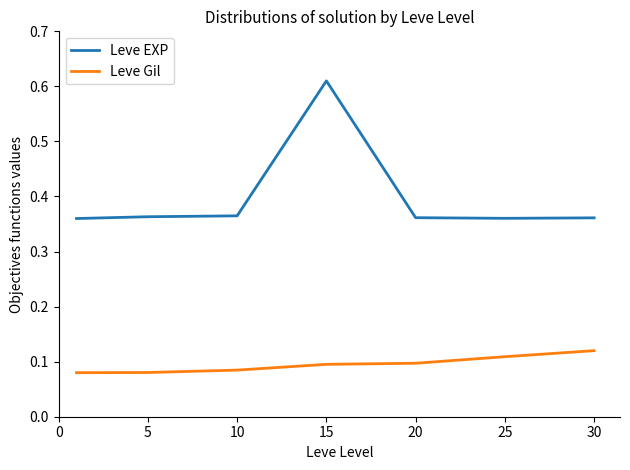

At how many categories does at least one series exceed 0?

7